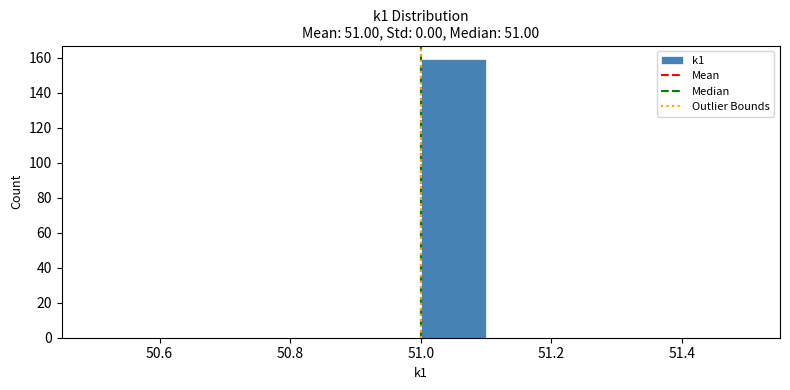

Reading left to right, transcribe this chart: for each bar, give the range it covers on the x-axis and its height. The values are not printed on the chart, so give them approximately, as read against the axis.

50.5 to 50.6: 0
50.6 to 50.7: 0
50.7 to 50.8: 0
50.8 to 50.9: 0
50.9 to 51.0: 0
51.0 to 51.1: 160
51.1 to 51.2: 0
51.2 to 51.3: 0
51.3 to 51.4: 0
51.4 to 51.5: 0